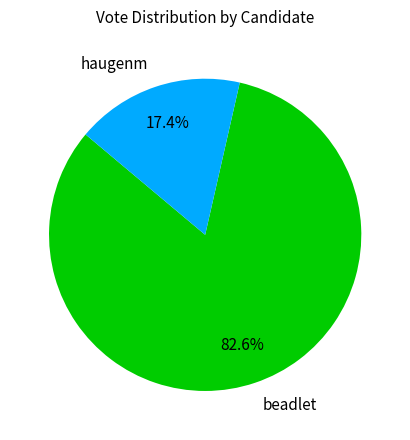

How much of the chart is everything except haugenm?

82.6%